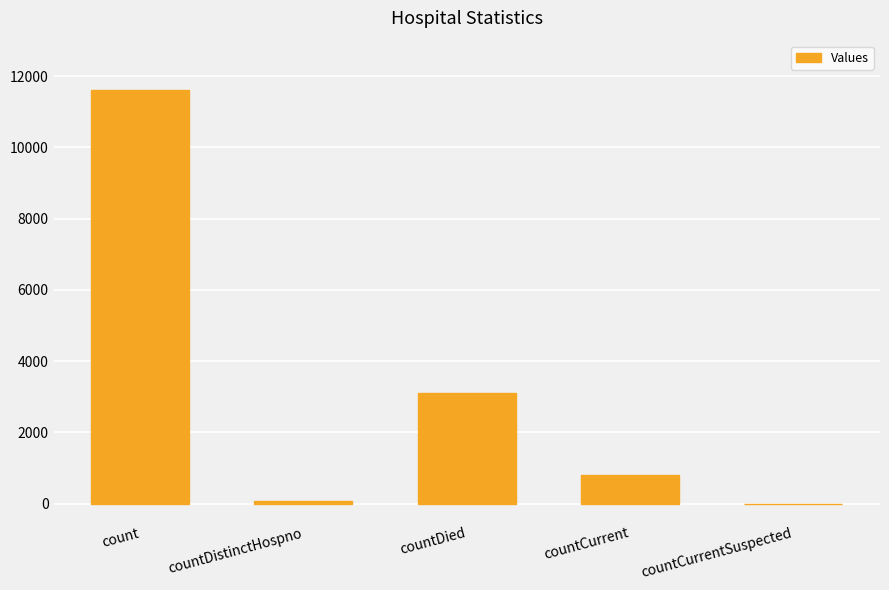

At which category does the chart reach its peak across all series?

count